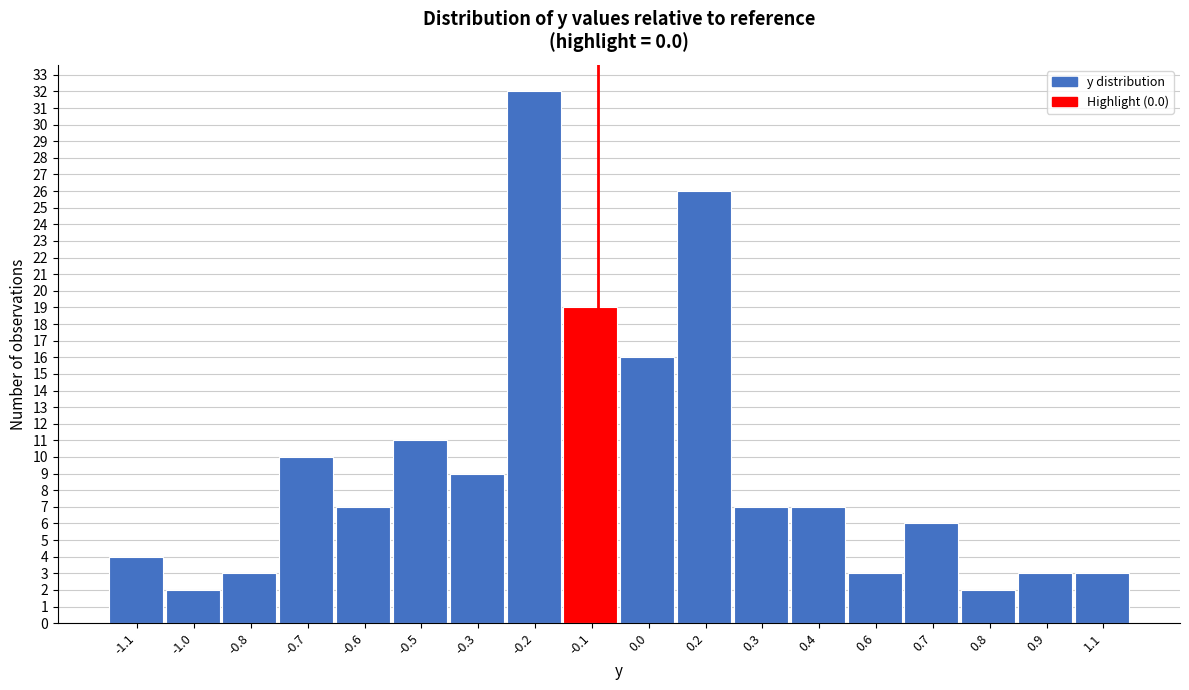

Reading left to right, transcribe all the data shown in this chart.

-1.1=4	-1.0=2	-0.8=3	-0.7=10	-0.6=7	-0.5=11	-0.3=9	-0.2=32	-0.1=19	0.0=16	0.2=26	0.3=7	0.4=7	0.6=3	0.7=6	0.8=2	0.9=3	1.1=3